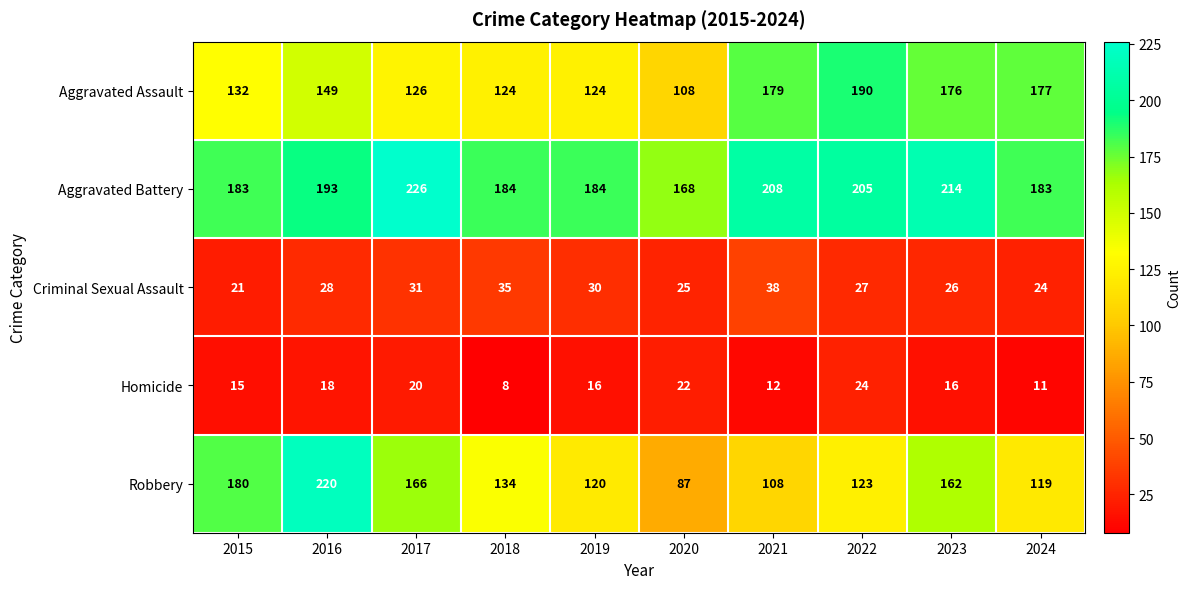

What is the sum of the Criminal Sexual Assault values at 2021 and 2022?

65